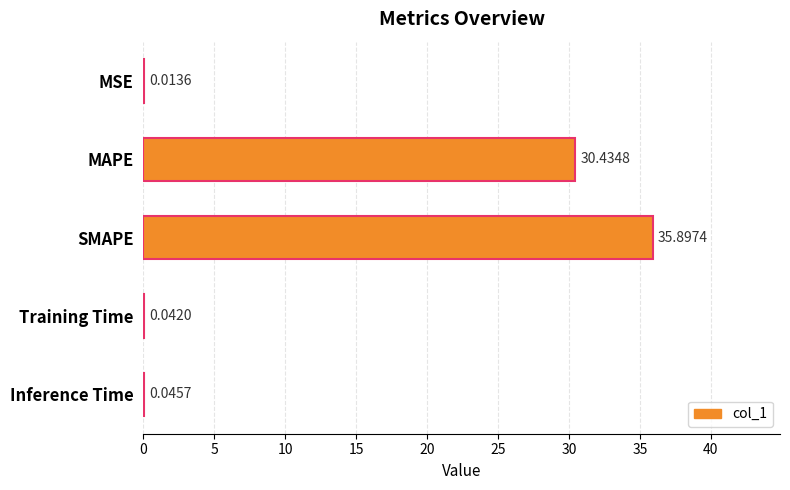

What is the sum of all values?

66.4